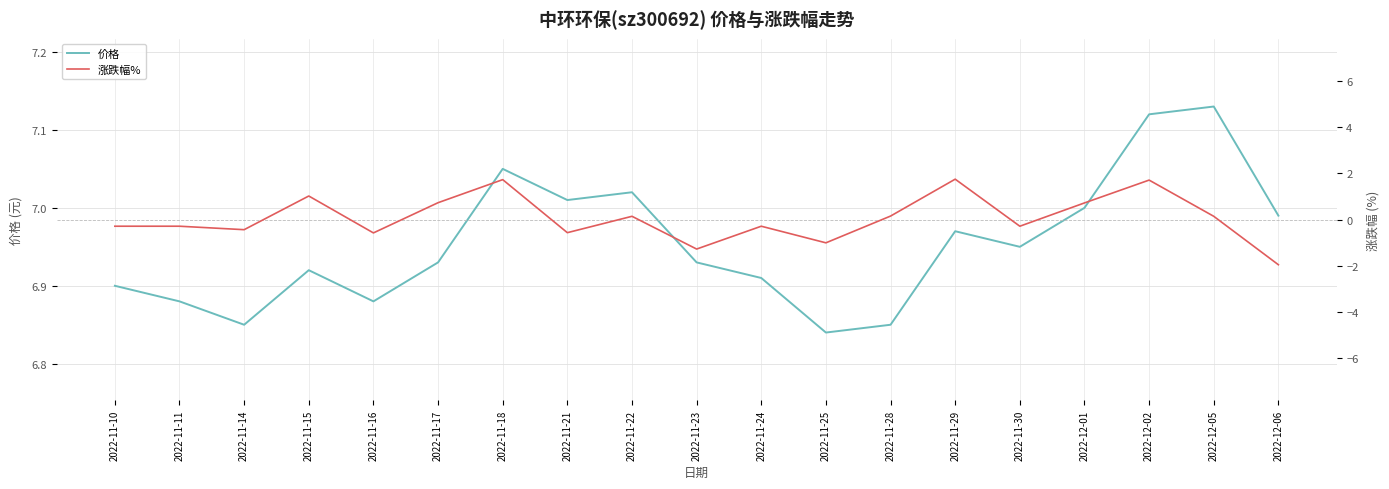

Which series has the largest total across all categories?

价格